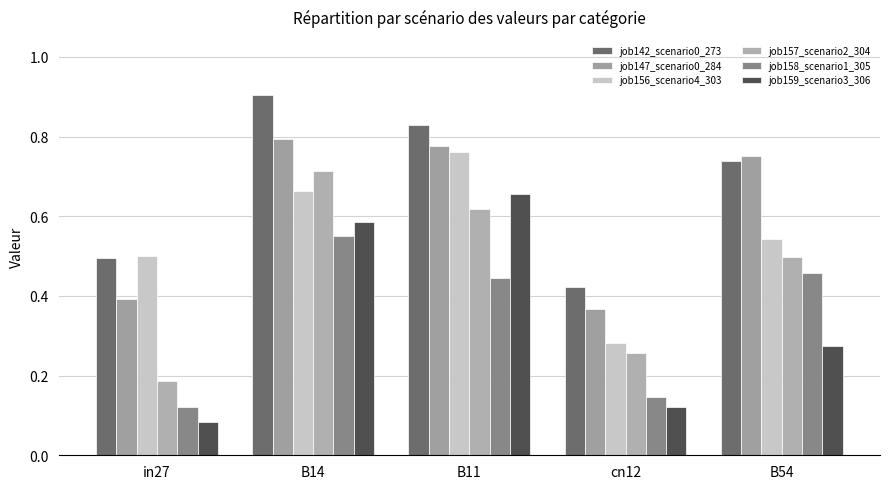

Rank the series by their maximum value, from lowest to highest.

job158_scenario1_305, job159_scenario3_306, job157_scenario2_304, job156_scenario4_303, job147_scenario0_284, job142_scenario0_273